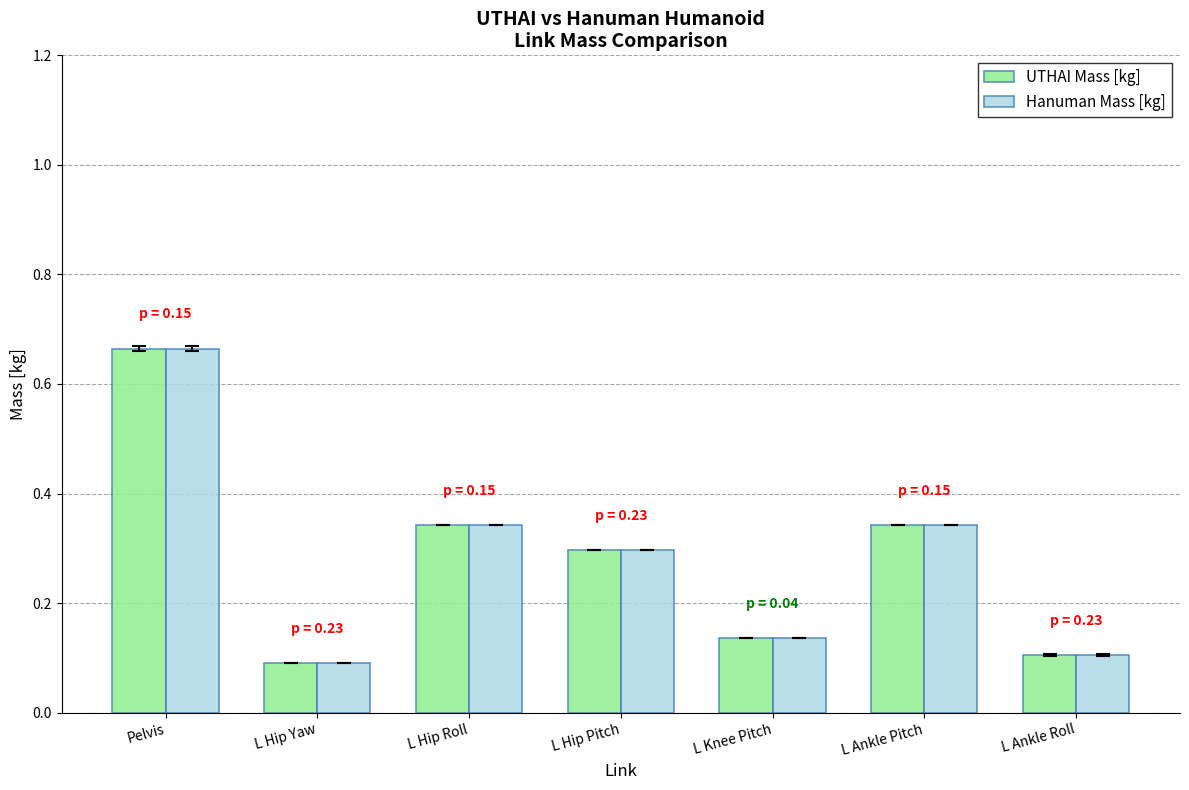

How many UTHAI Mass [kg] values are between 0 and 1?

7